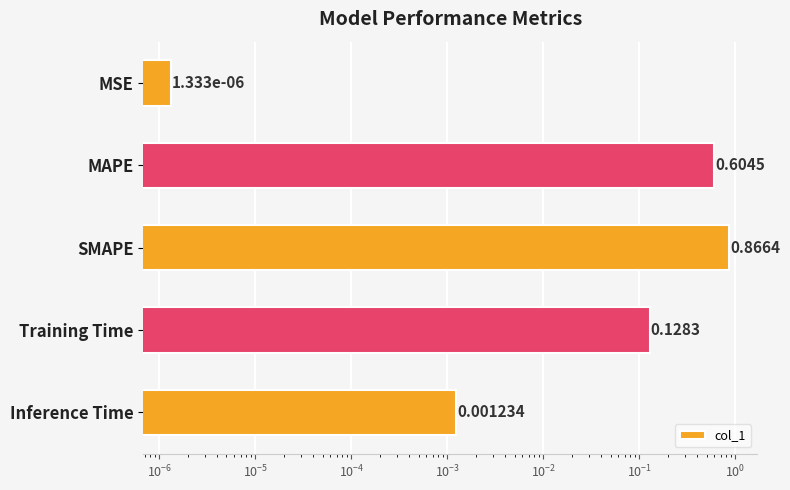

Reading right to left, transcribe all the data shown in this chart.

0.0	0.1	0.9	0.6	0.0